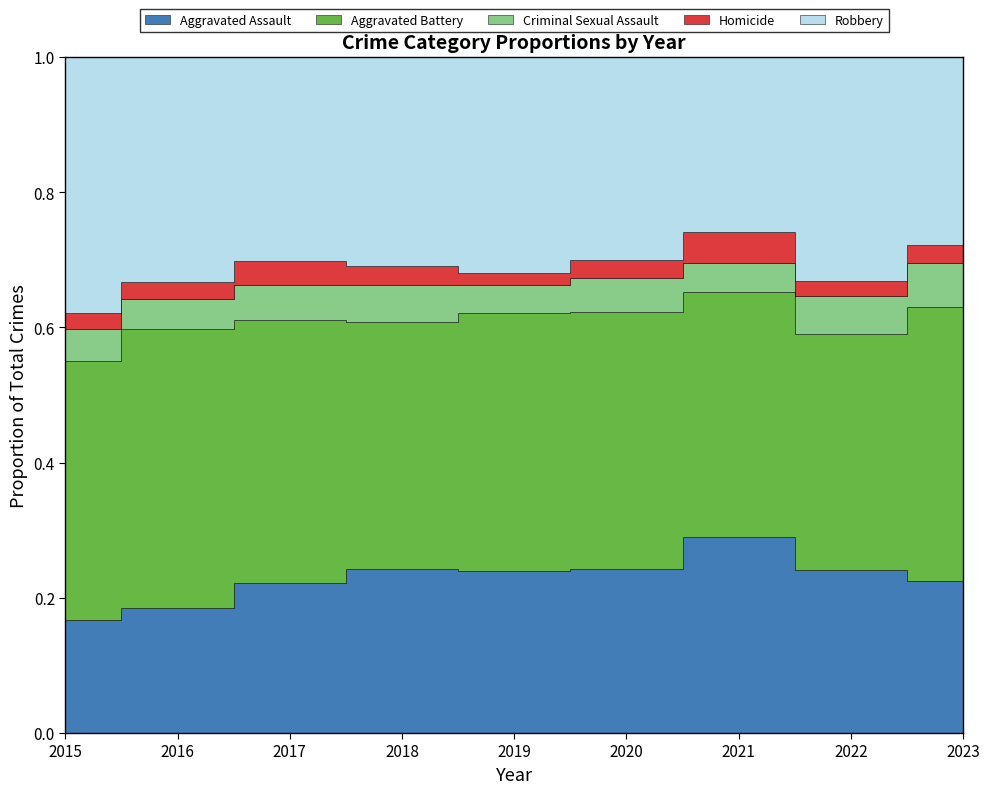

Which series has the widest spread of values?

Aggravated Assault